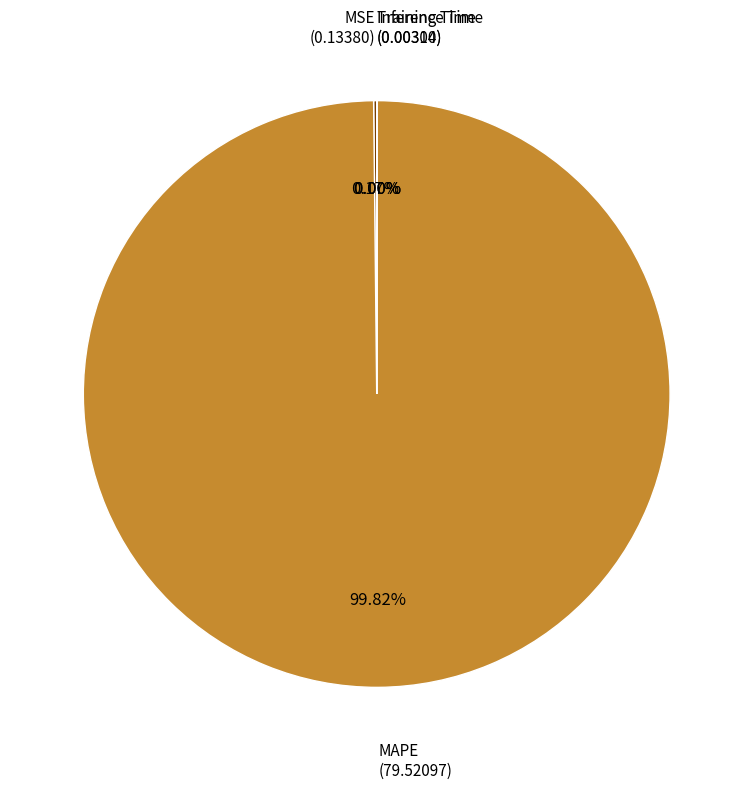

Is there any slice that represents more than half of the pie?

Yes